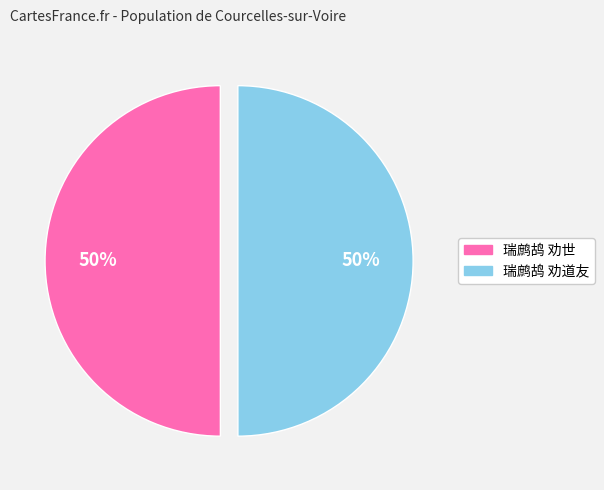

Combined, do 瑞鹧鸪 劝道友 and 瑞鹧鸪 劝世 account for over 50%?

Yes